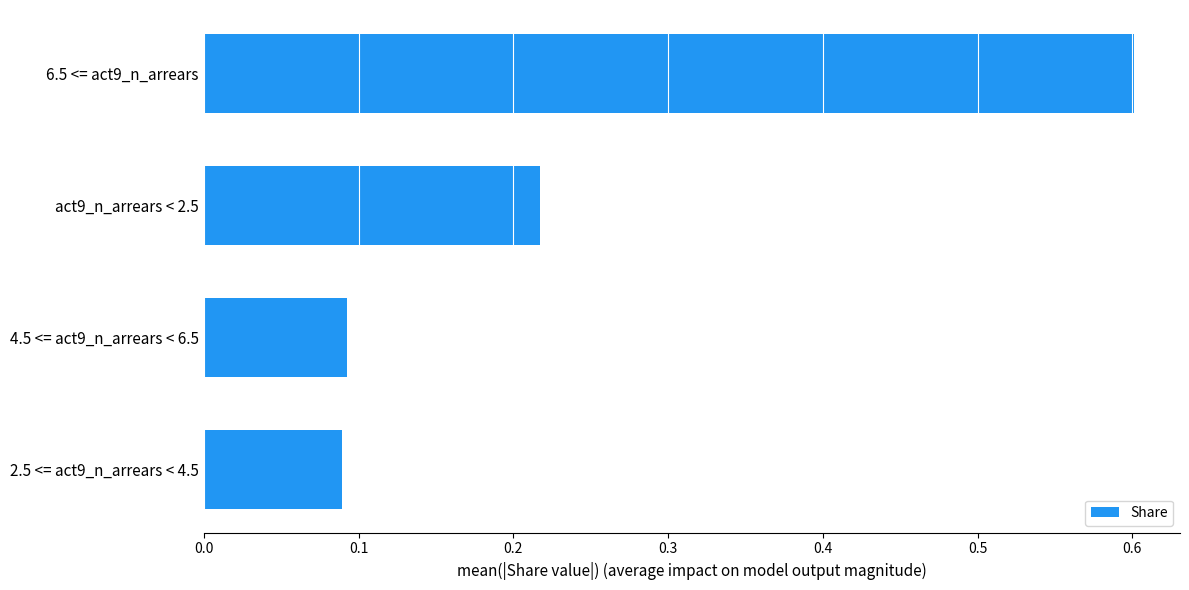

How many values are between 0 and 1?

4